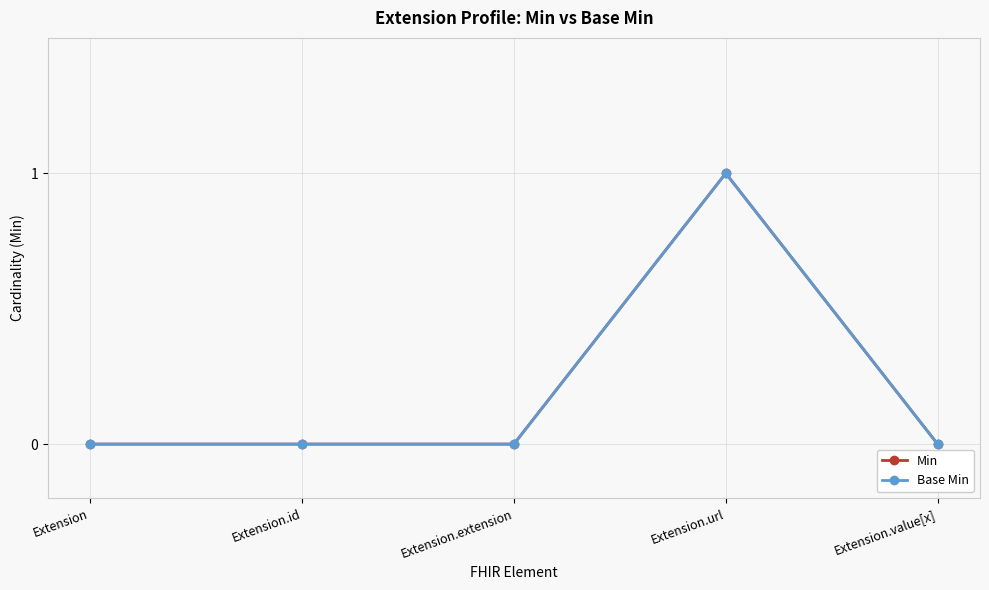

Is this an area chart (filled region under the line)?

No